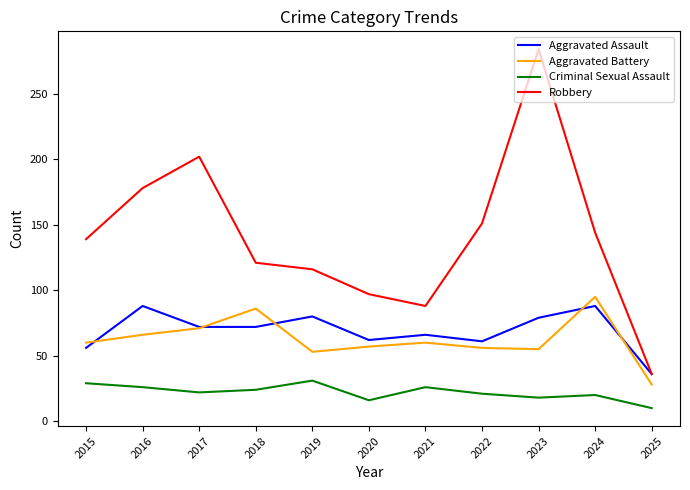

True or false: Criminal Sexual Assault and Robbery cross at least once.

False